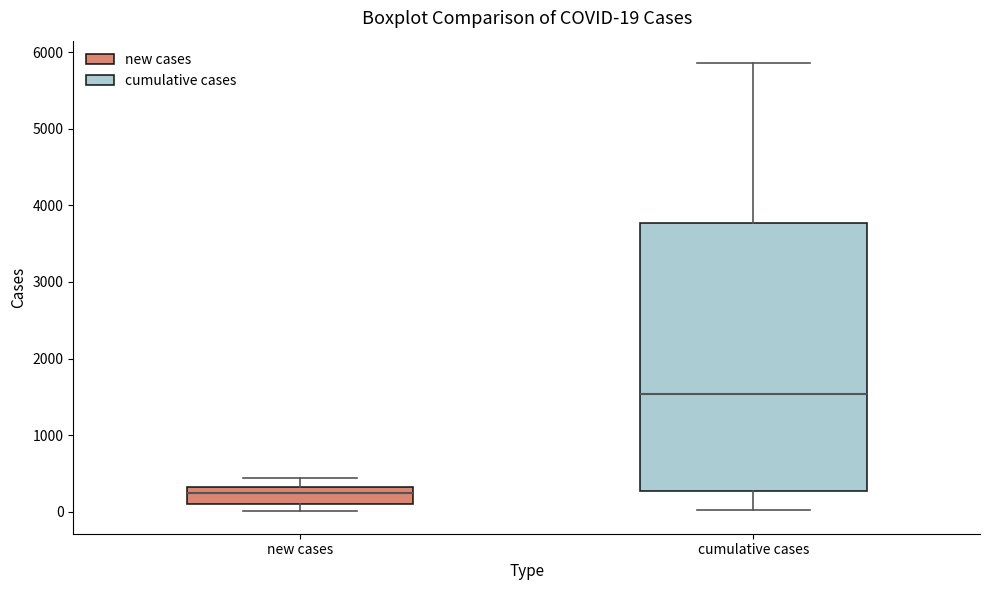

Comparing the boxes themselves (not the whiskers), which one is the tallest?

cumulative cases